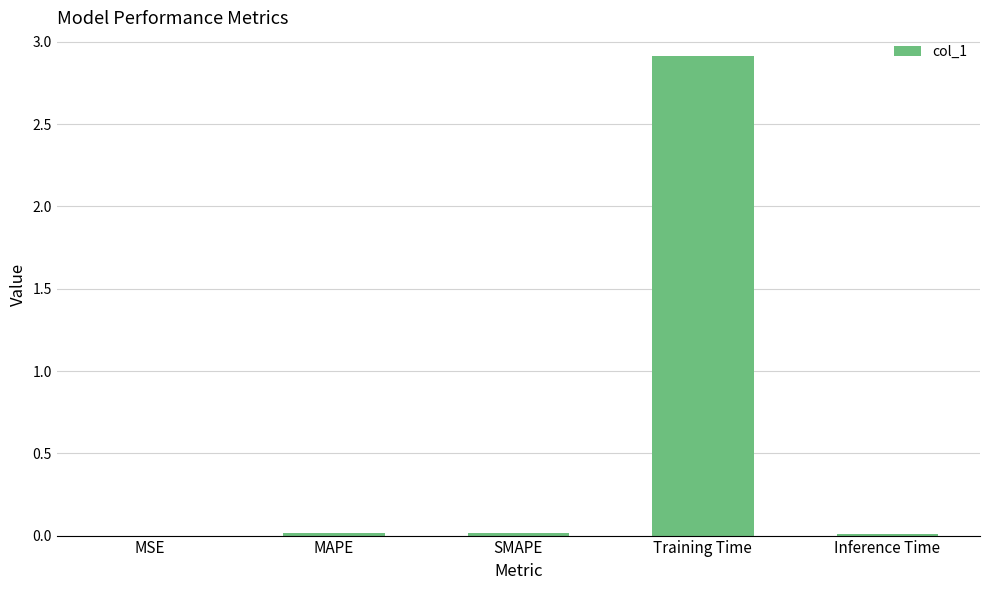

Does the chart contain stacked bars?

No